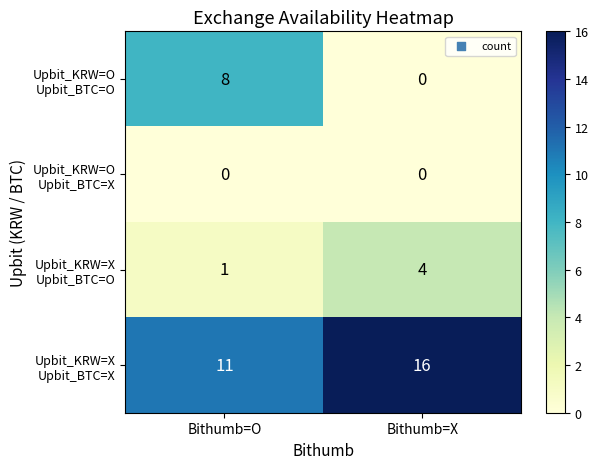

What is the total value across all series at Bithumb=O?

20